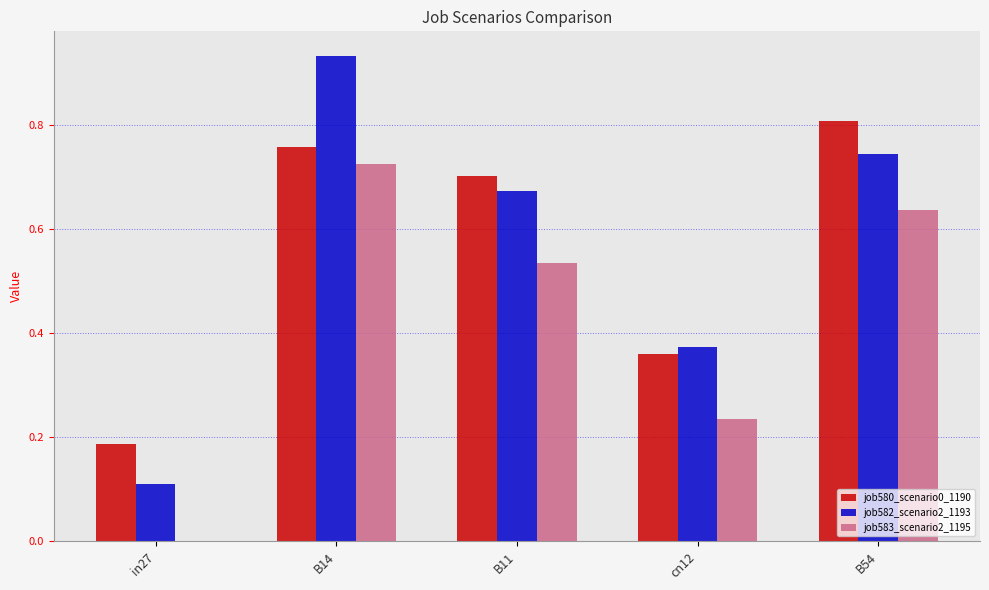

How many groups of bars are there?

5